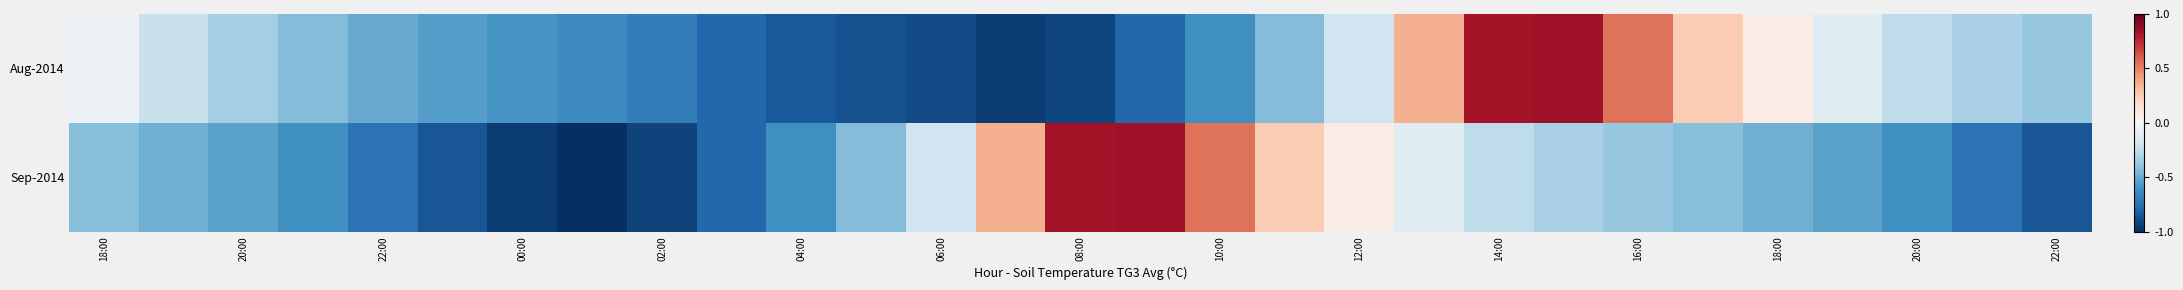

List the series in order of their overall mean, highest first.

Aug-2014, Sep-2014